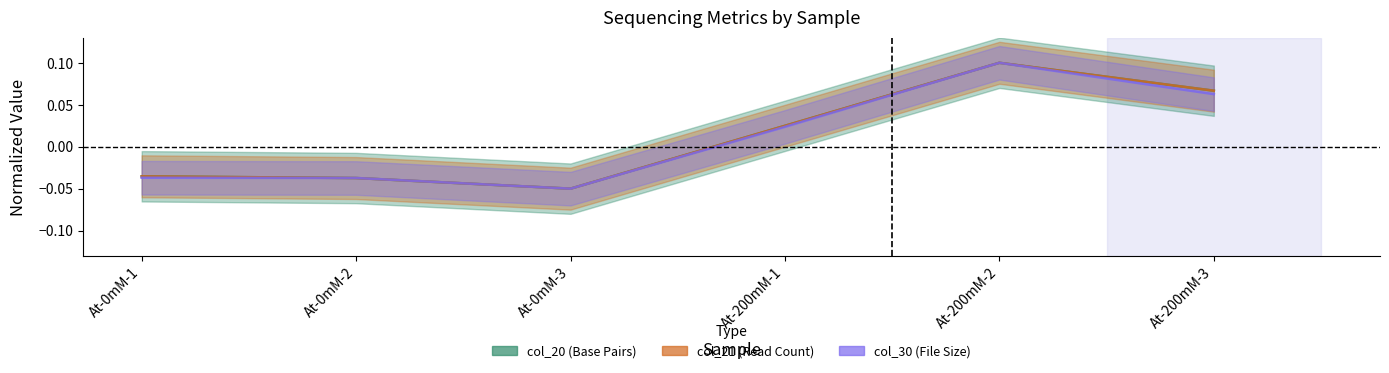

Reading left to right, transcribe all the data shown in this chart.

col_20: At-0mM-1=-0.0	At-0mM-2=-0.0	At-0mM-3=-0.1	At-200mM-1=0.0	At-200mM-2=0.1	At-200mM-3=0.1
col_21: At-0mM-1=-0.0	At-0mM-2=-0.0	At-0mM-3=-0.1	At-200mM-1=0.0	At-200mM-2=0.1	At-200mM-3=0.1
col_30: At-0mM-1=-0.0	At-0mM-2=-0.0	At-0mM-3=-0.1	At-200mM-1=0.0	At-200mM-2=0.1	At-200mM-3=0.1